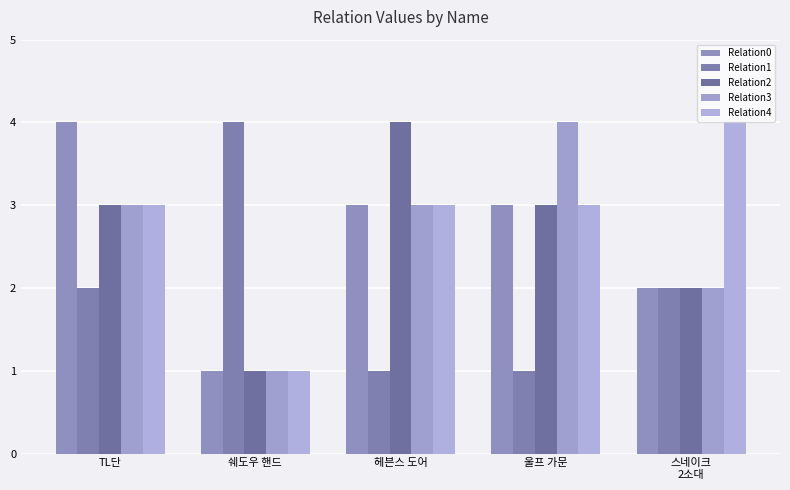

Are the bars horizontal?

No